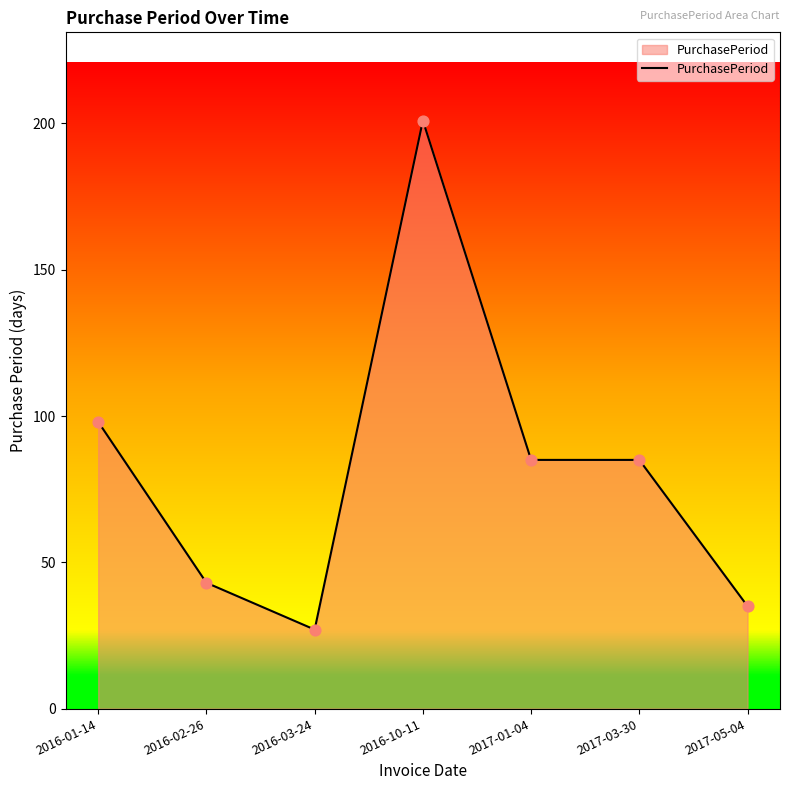

Which has a higher value, 2016-10-11 or 2017-01-04?

2016-10-11